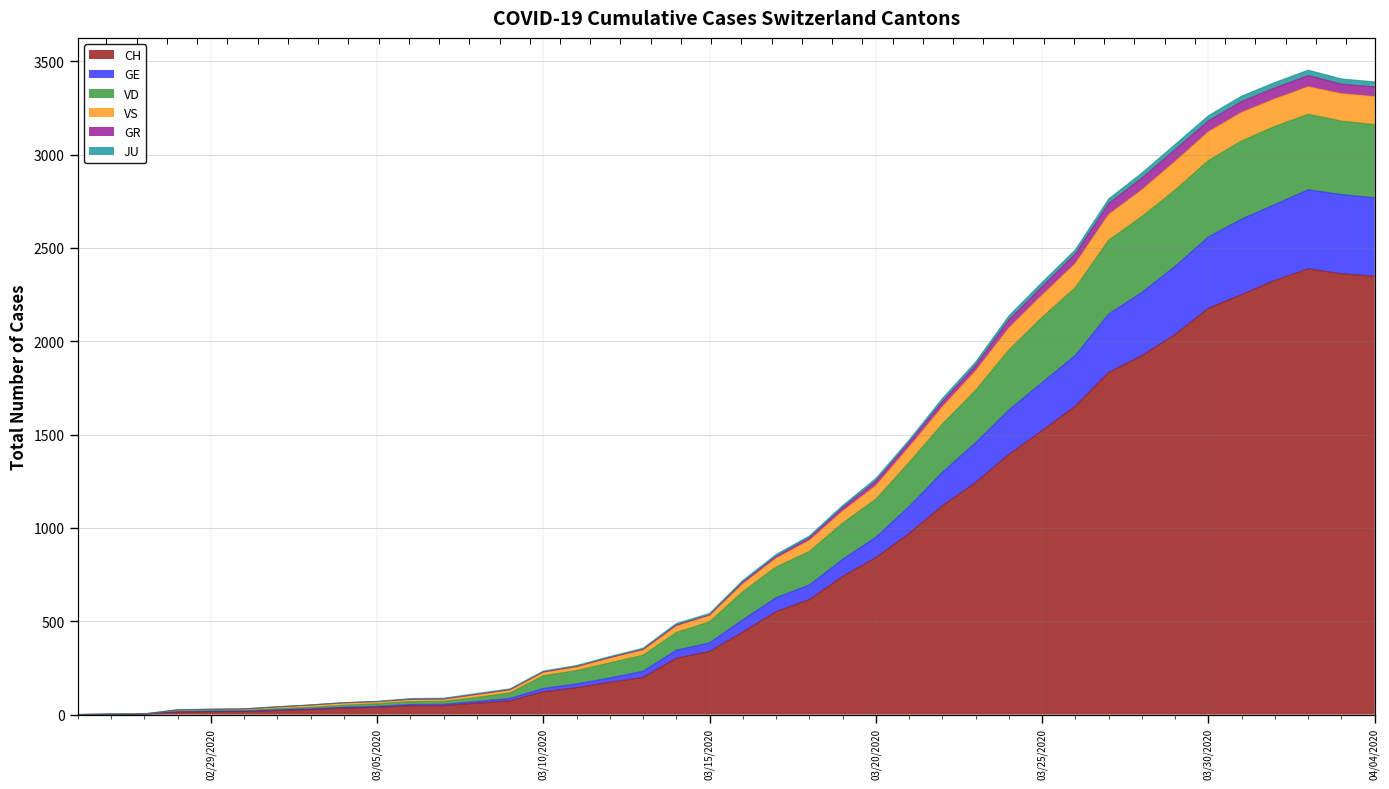

At which category does GE reach its first local peak?

2020-04-02